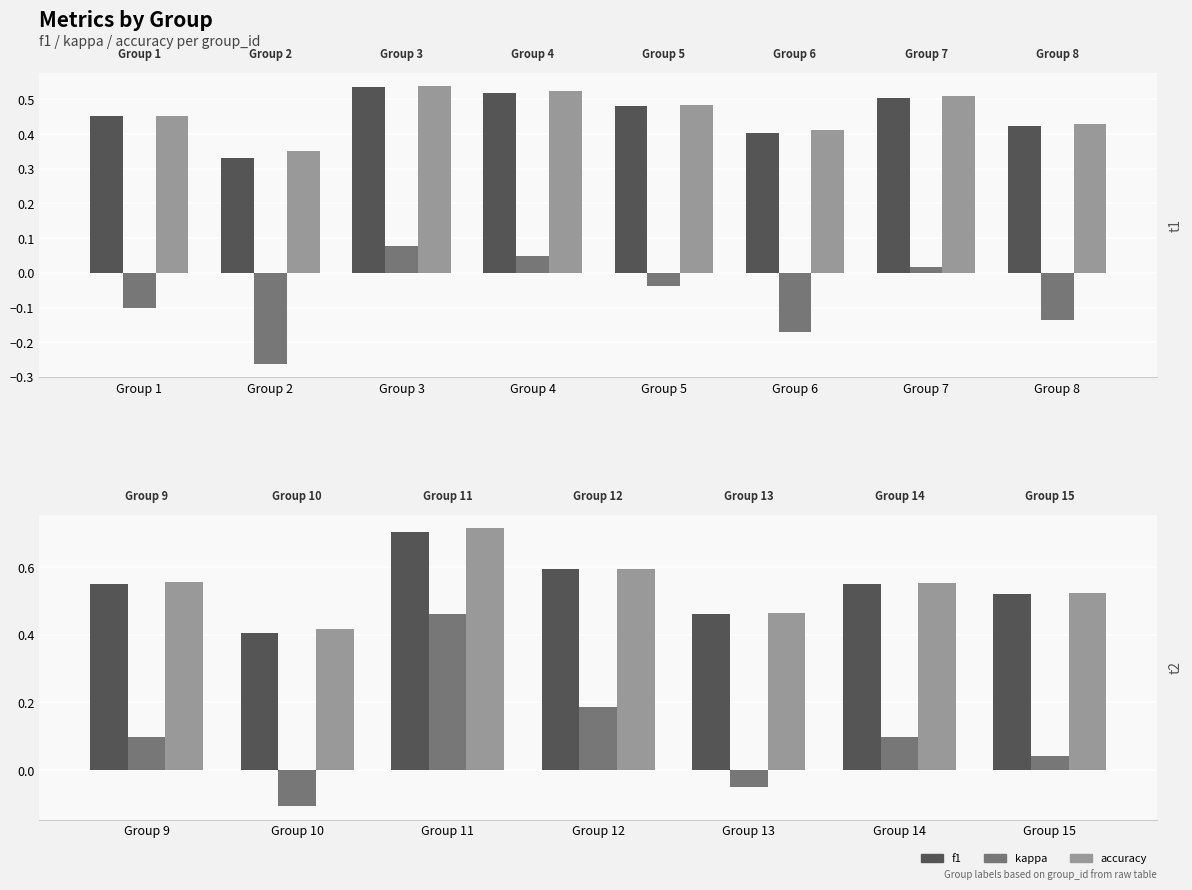

What is the value of the accuracy bar at the 6th from the left?

0.6